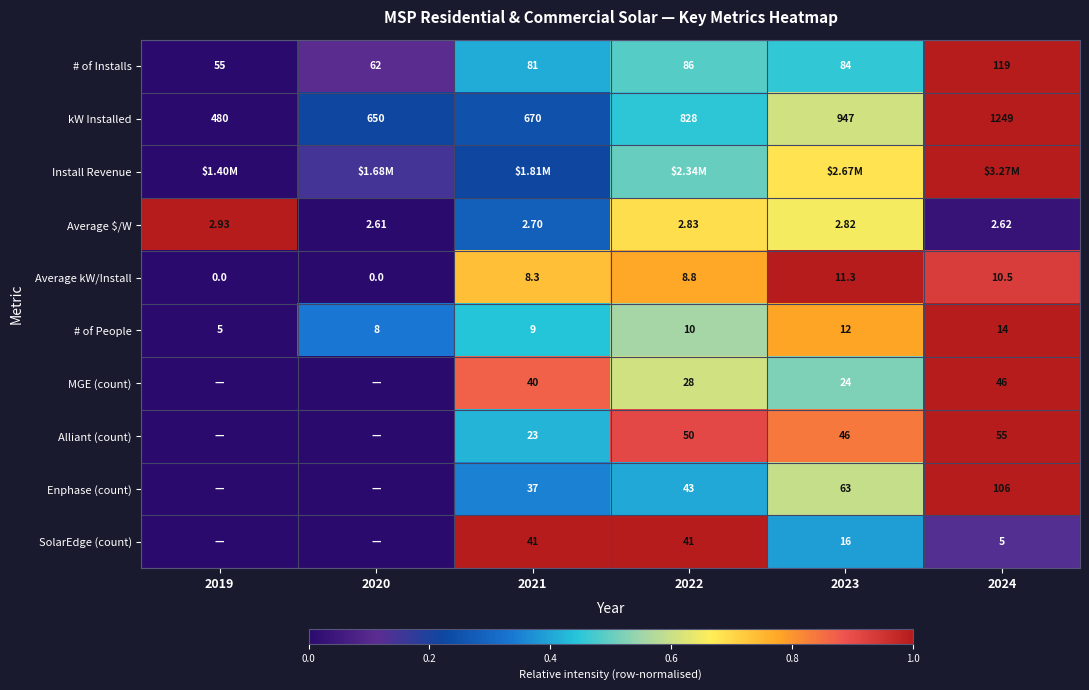

Where is Alliant (count) nearest to the value 0?

2019